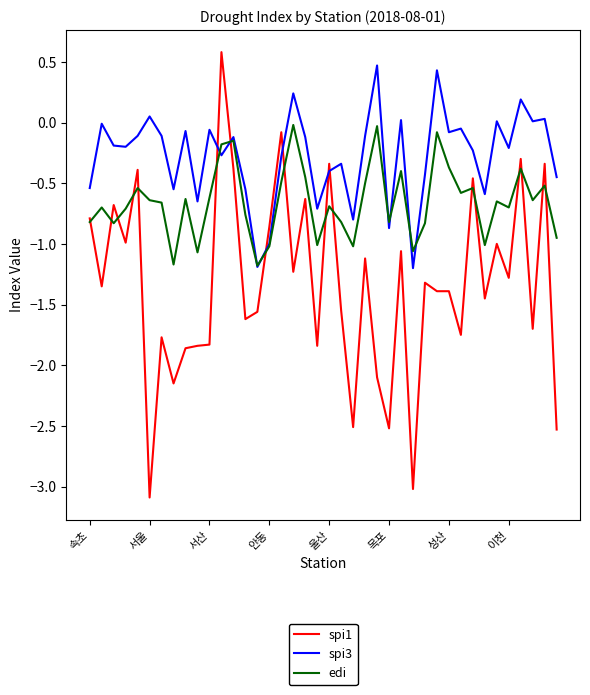

Which series ends up on top after the final intersection of spi1 and spi3?

spi3